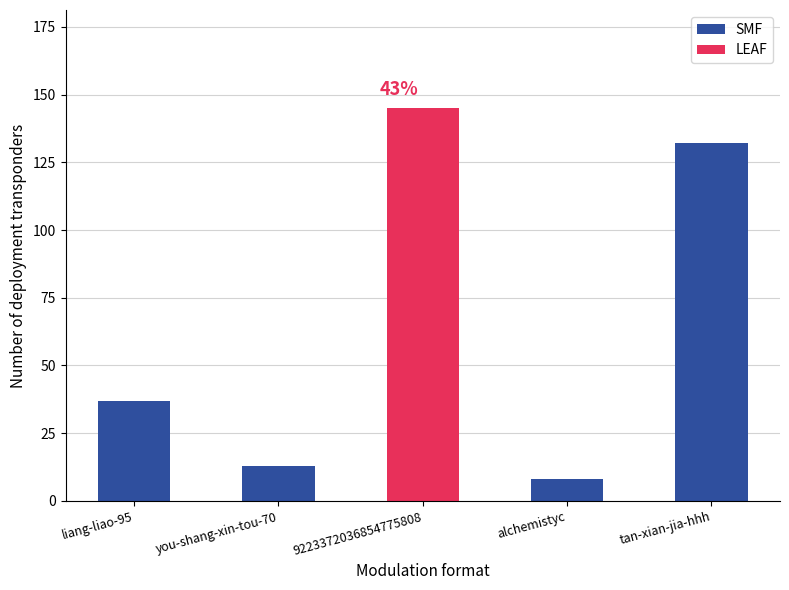

What is the average value?

67